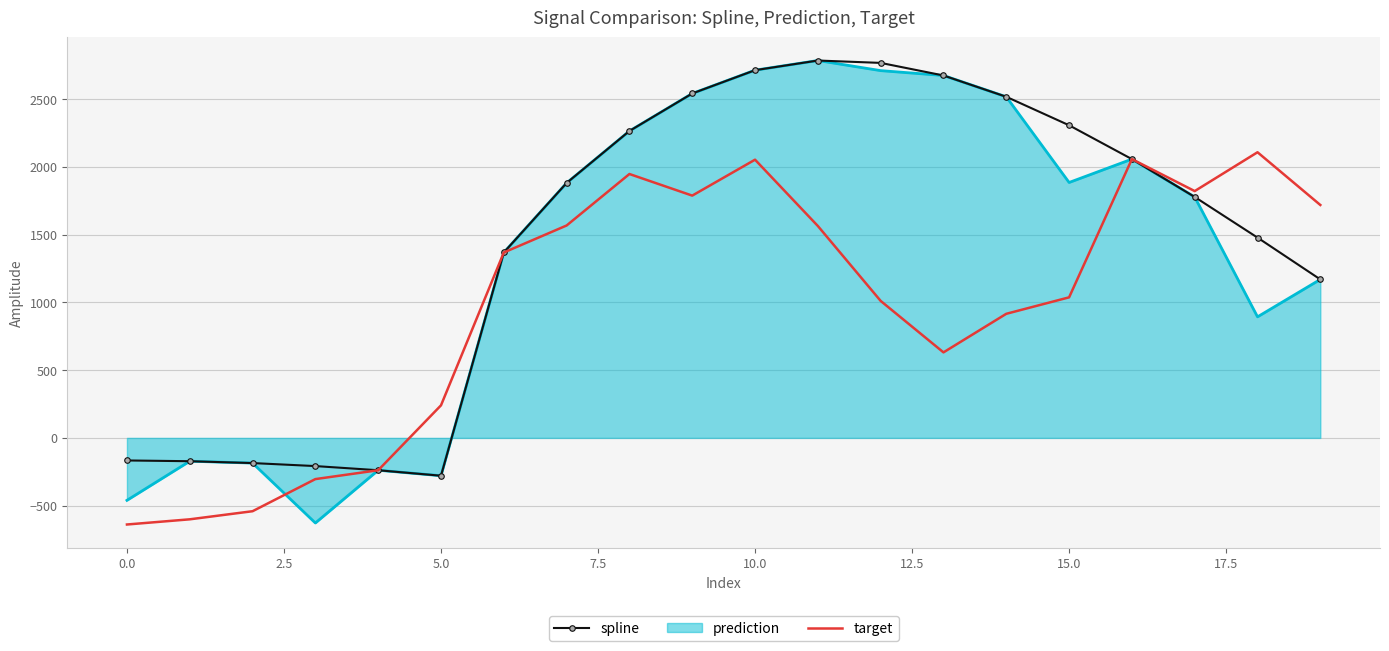

List the series in order of their overall mean, highest first.

spline, prediction, target